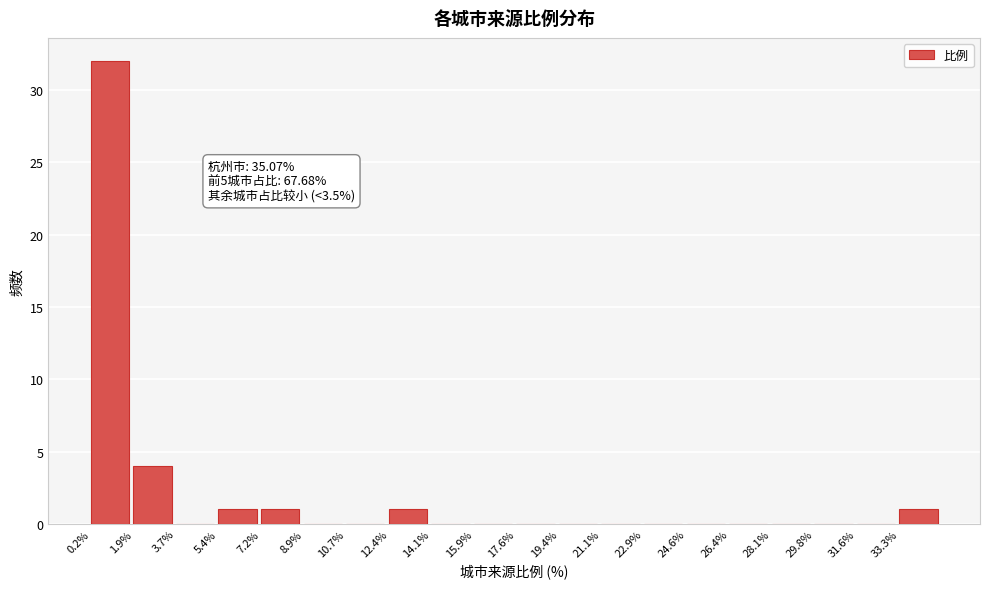

Over which range of the x-axis is the bar tallest?

0.2 to 2.0